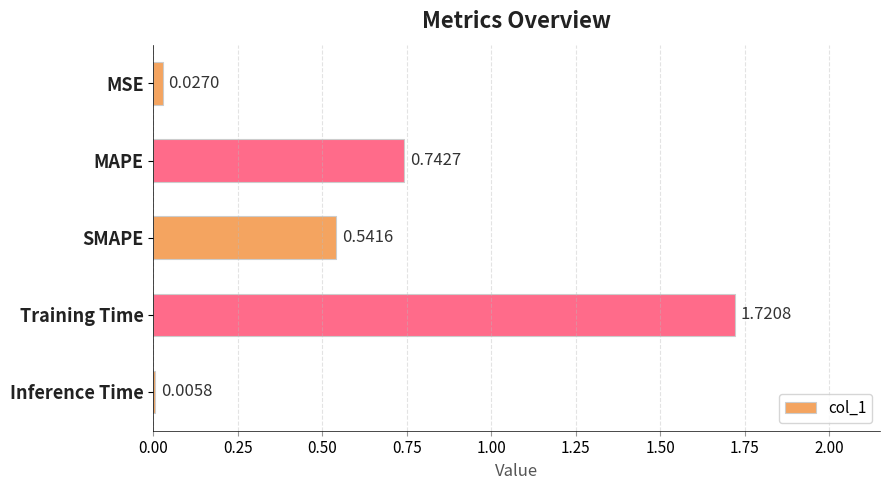

What is the change in value from MSE to SMAPE?

+0.5